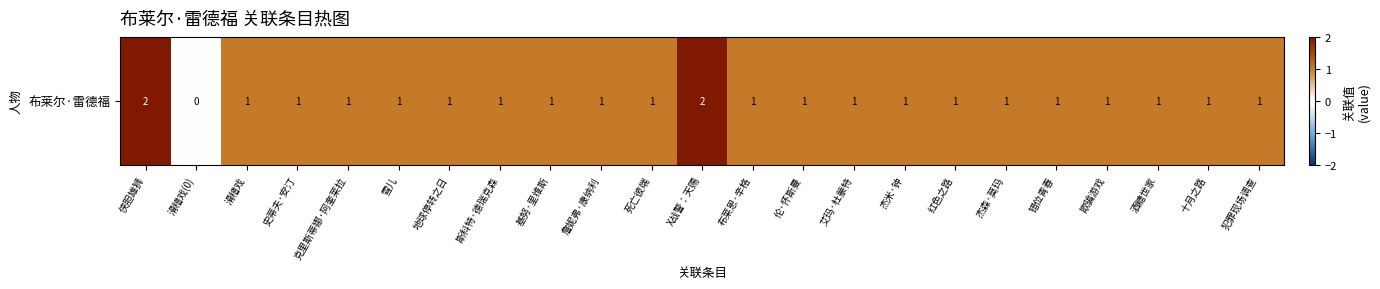

How many values are between 1 and 2?

22